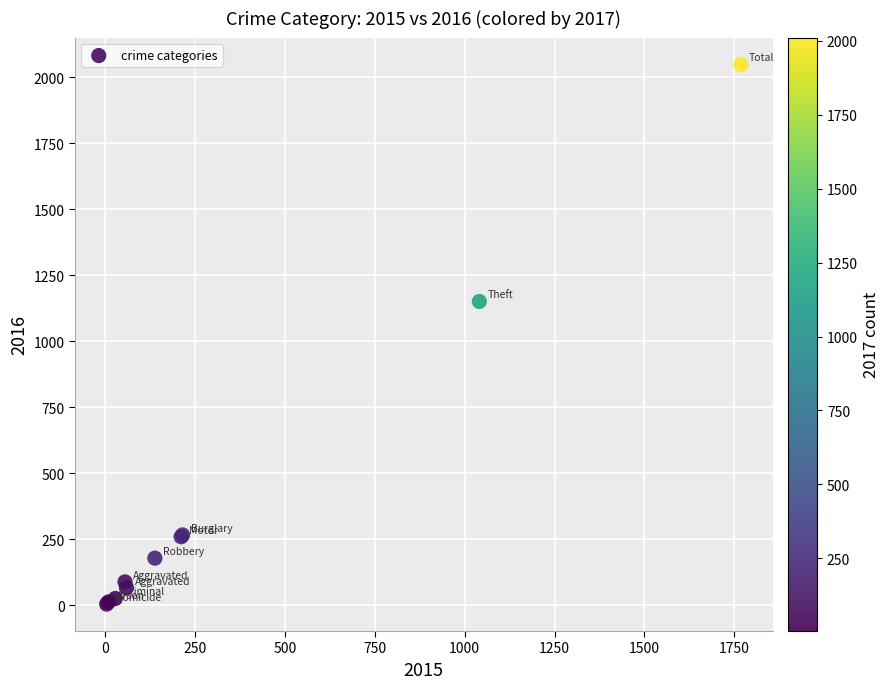

What Y value in the scatter plot is closest to 1026?

1151